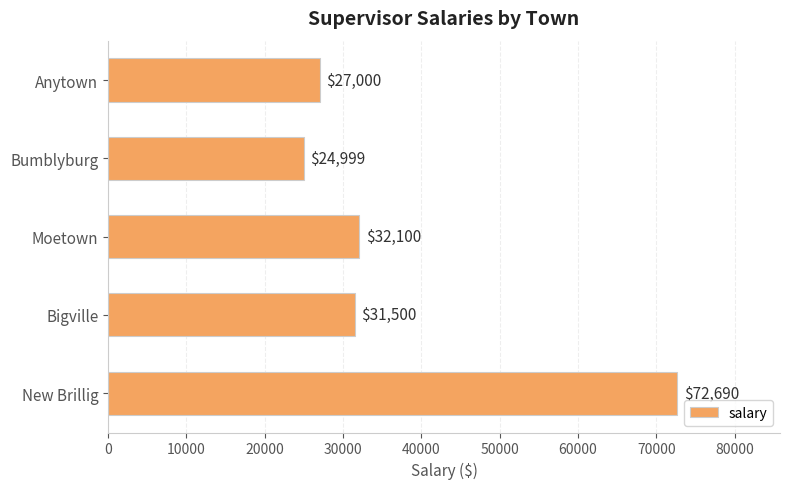

What is the change in value from Anytown to Bumblyburg?

-2001